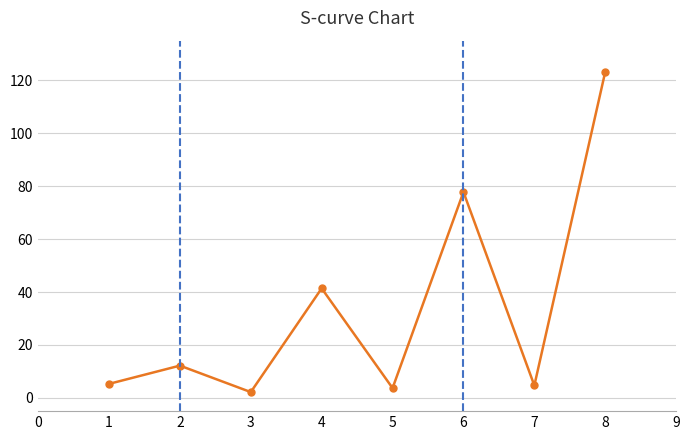

What is the difference between the maximum and minimum values?

121.0